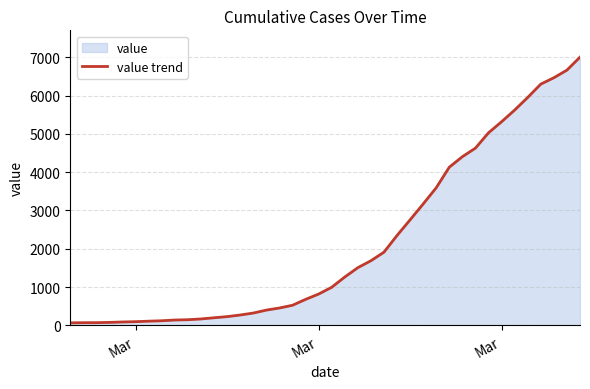

True or false: the data shows 331 at 12.

False